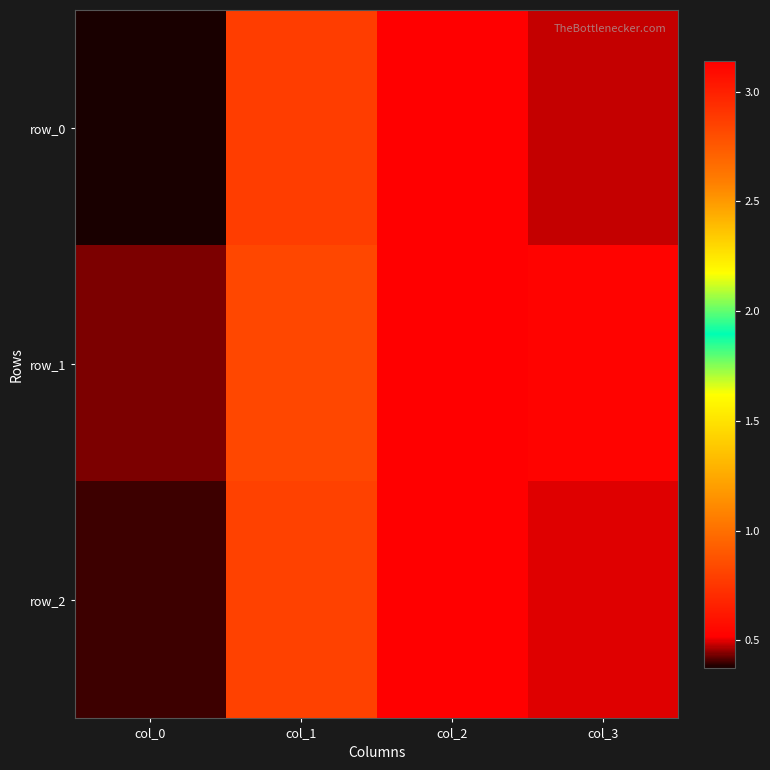

The value of row_2 at col_1 is 1.3. True or false?

False